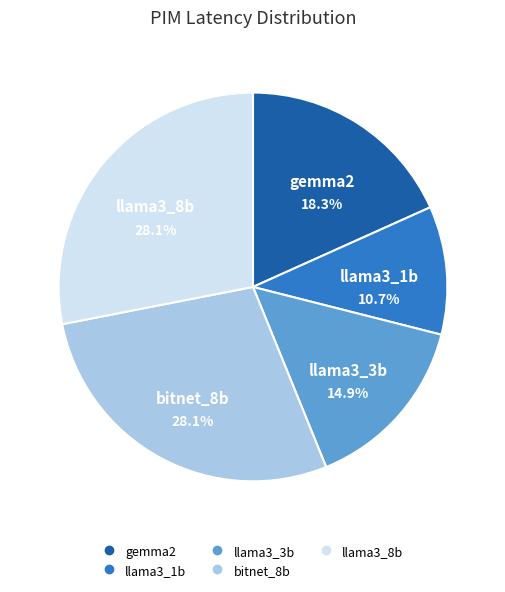

Is llama3_1b the majority of the pie?

No